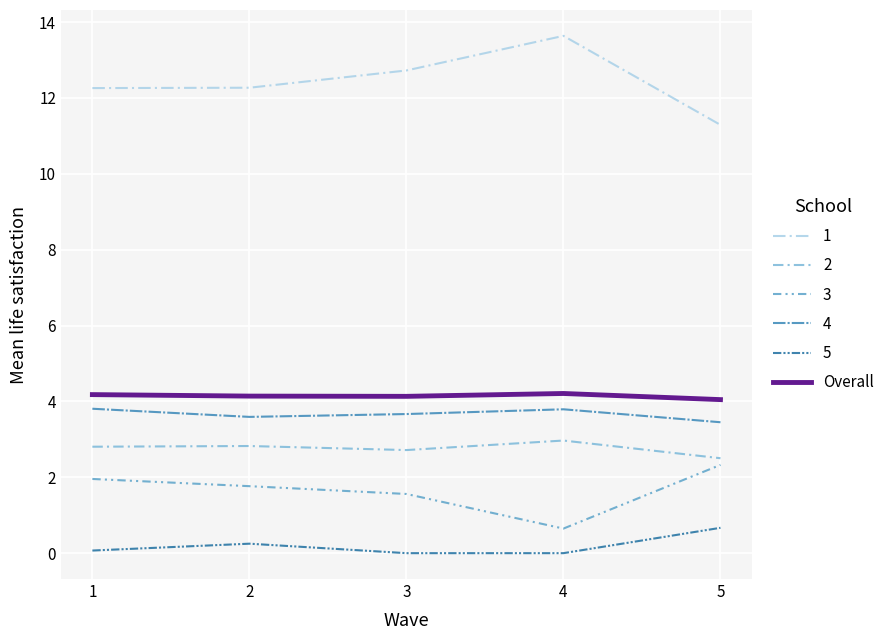

What is the greatest value displayed?

13.6